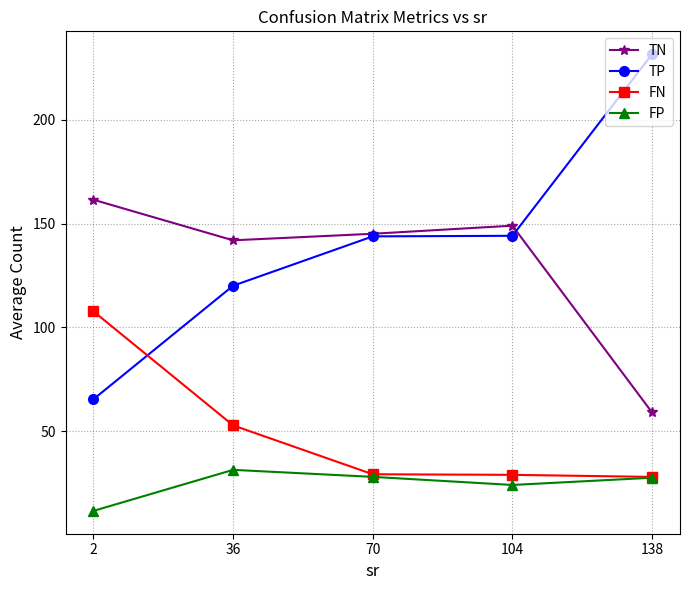

Does the chart display data point markers on the line(s)?

Yes